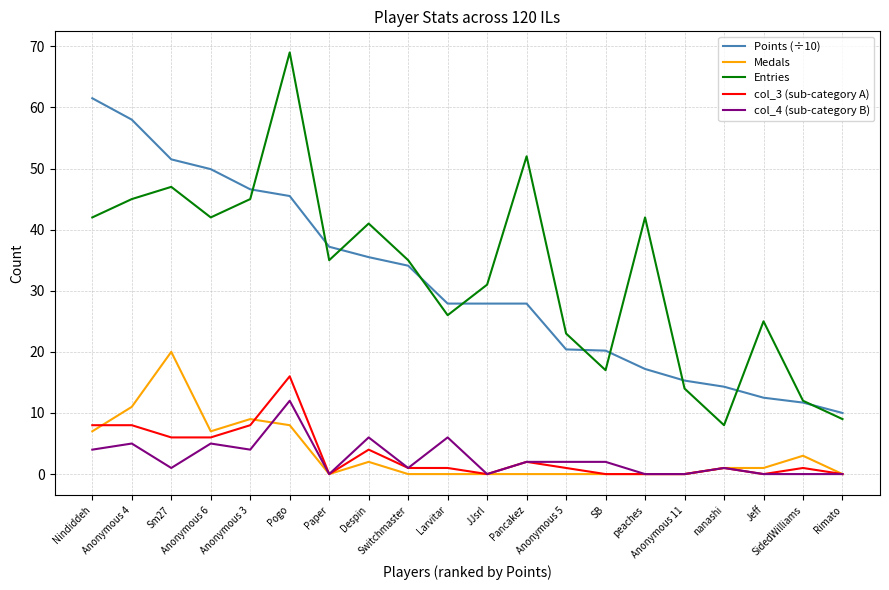

What is the maximum value shown in the chart?

69.0